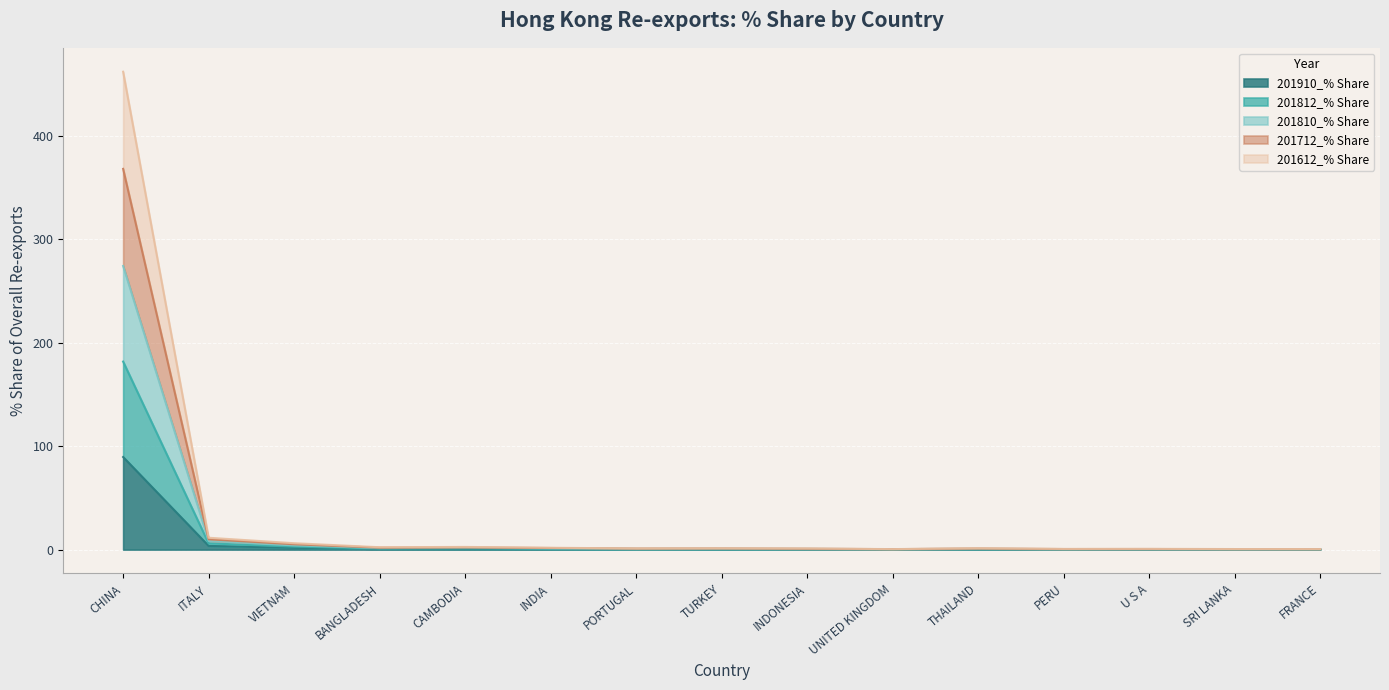

The 201910_% Share series shows 1.7 at VIETNAM. True or false?

True